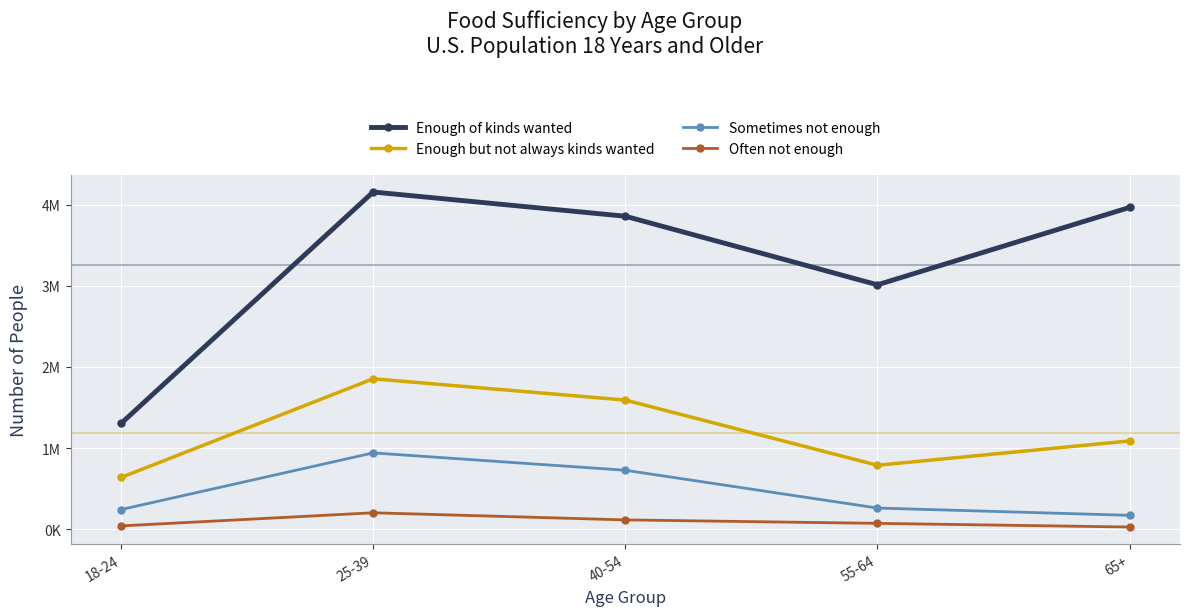

Which series changed the most between 25-39 and 40-54?

Enough of kinds wanted